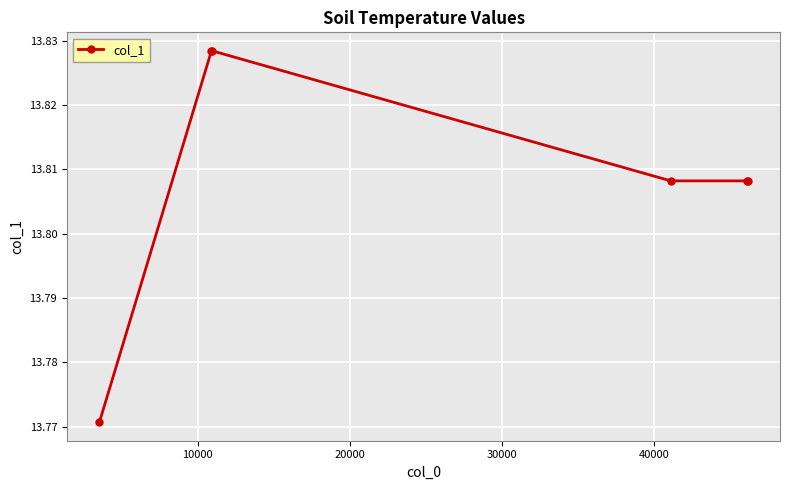

True or false: there are more than 2 points higher than both neighbors.

False